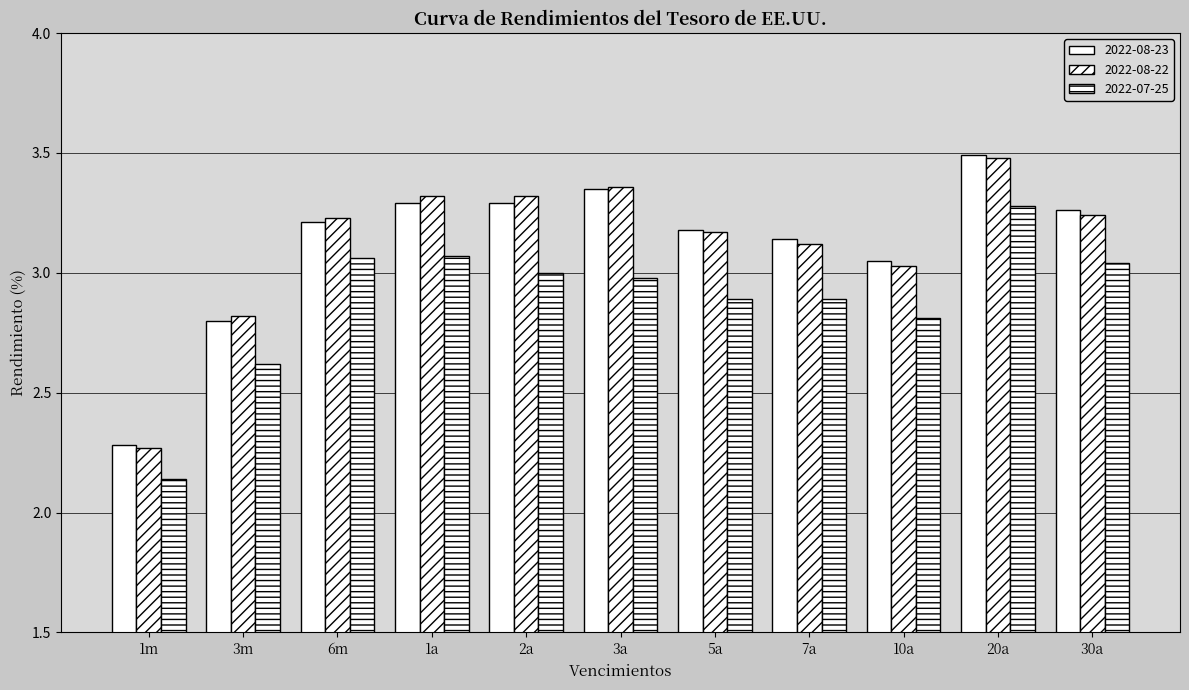

How many distinct data groups are displayed?

3